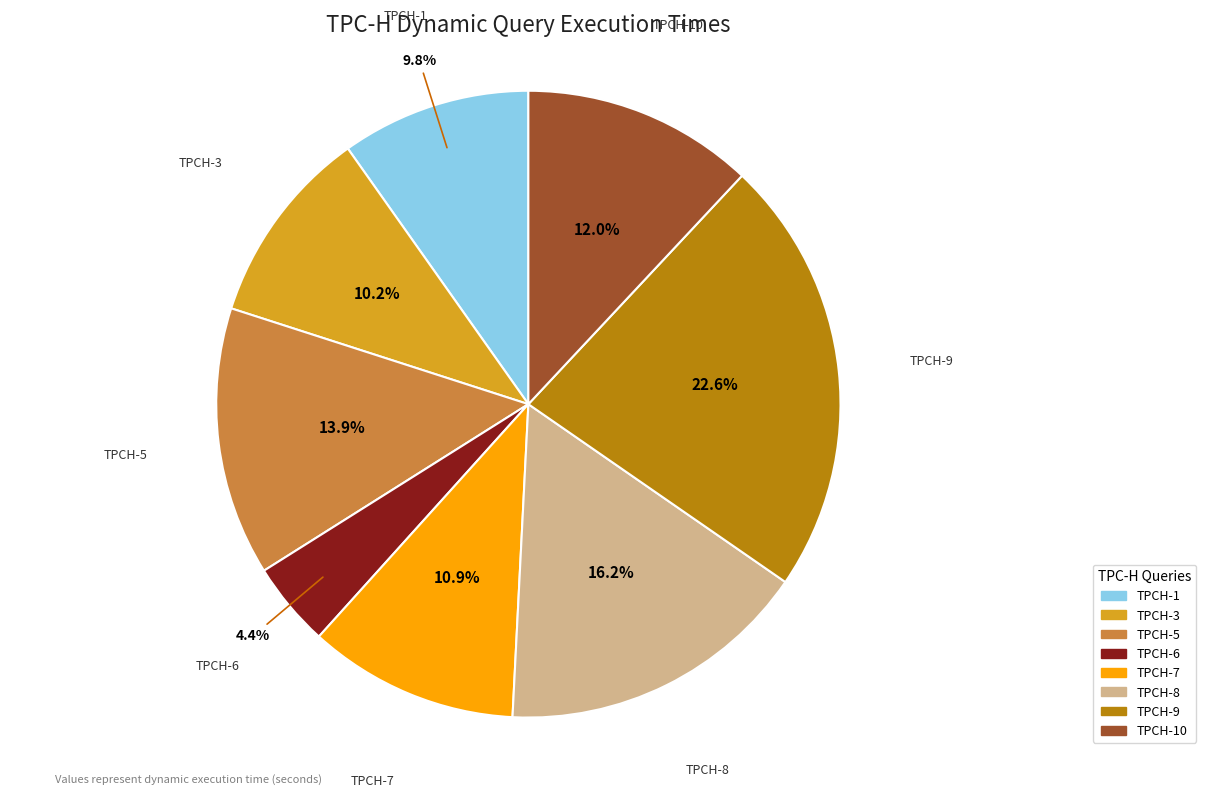

Is TPCH-10 the majority of the pie?

No